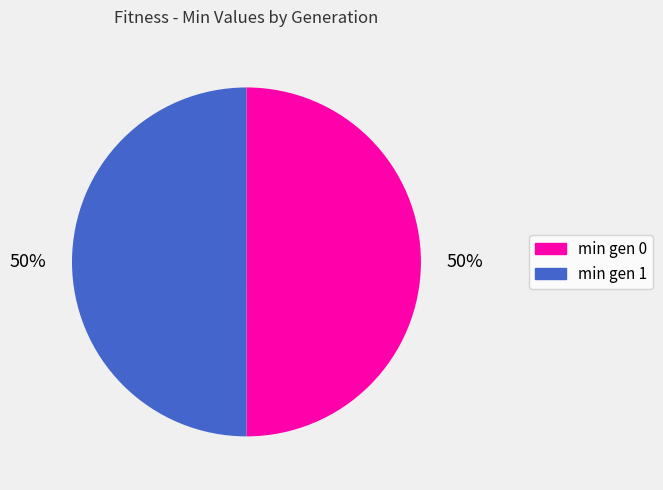

True or false: min gen 1 accounts for 60% of the total.

False